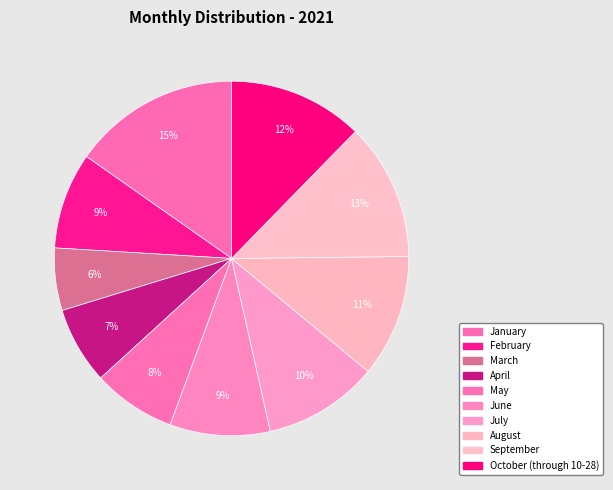

What is the ratio of the value at February to the value at September?

0.7